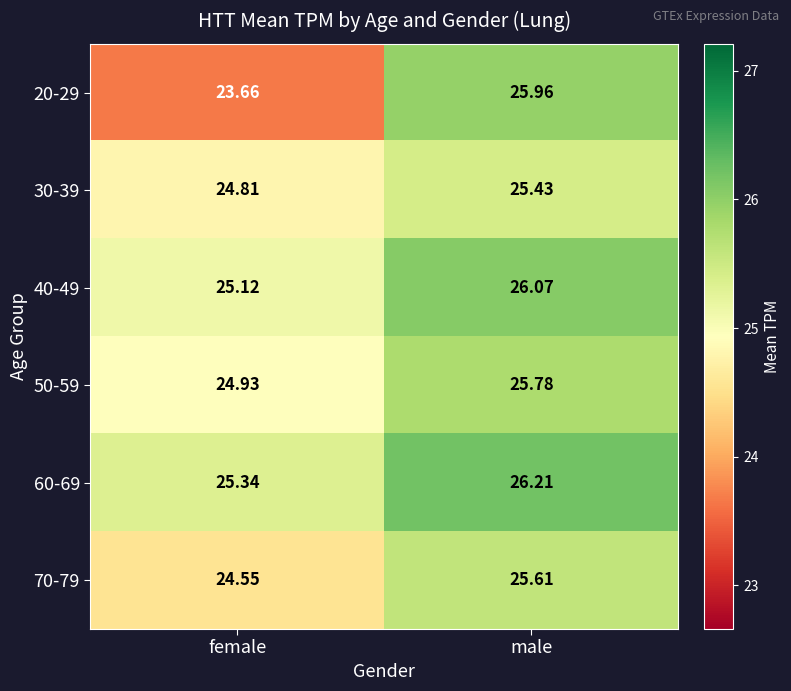

At which category is the sum across all series the highest?

male